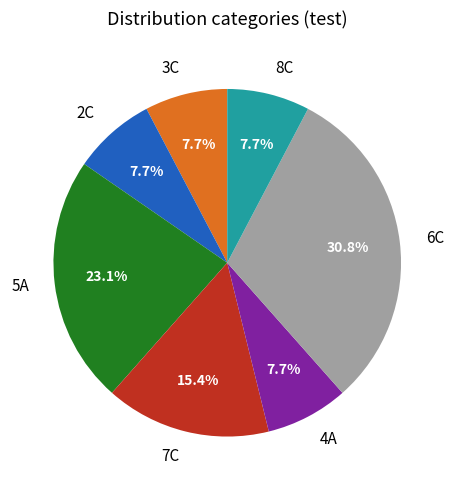

What percentage is the 6C slice, to the nearest percent?

31%